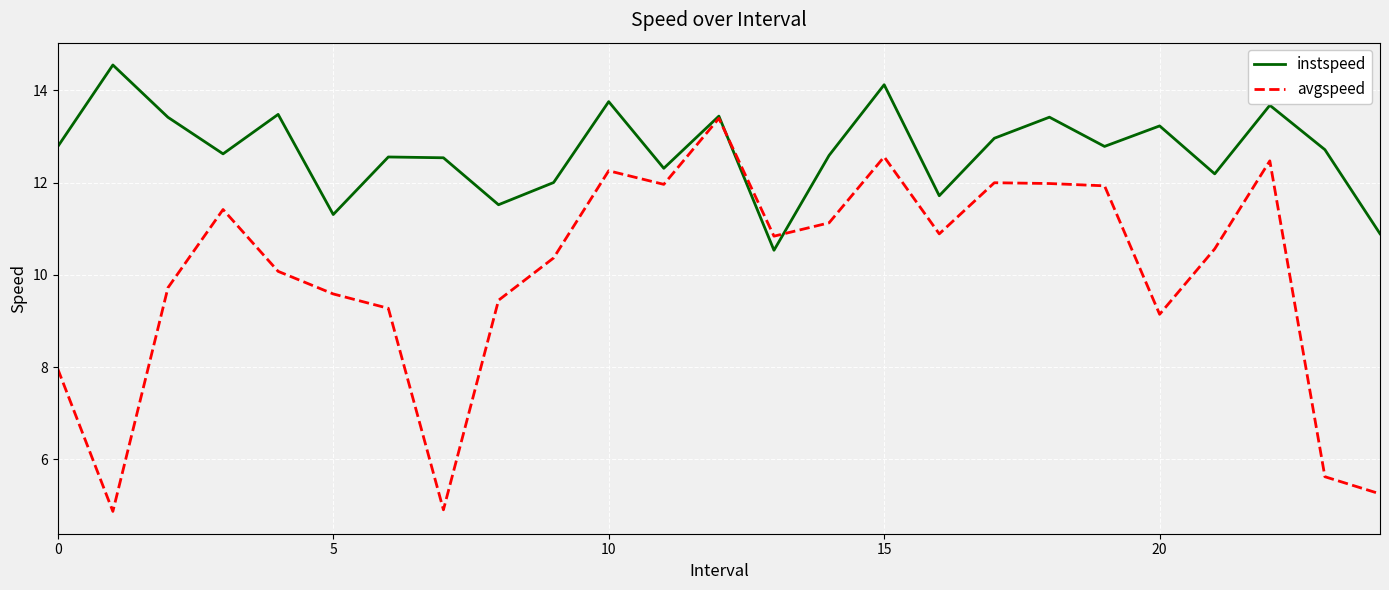

What is the average value of the instspeed series?

12.7